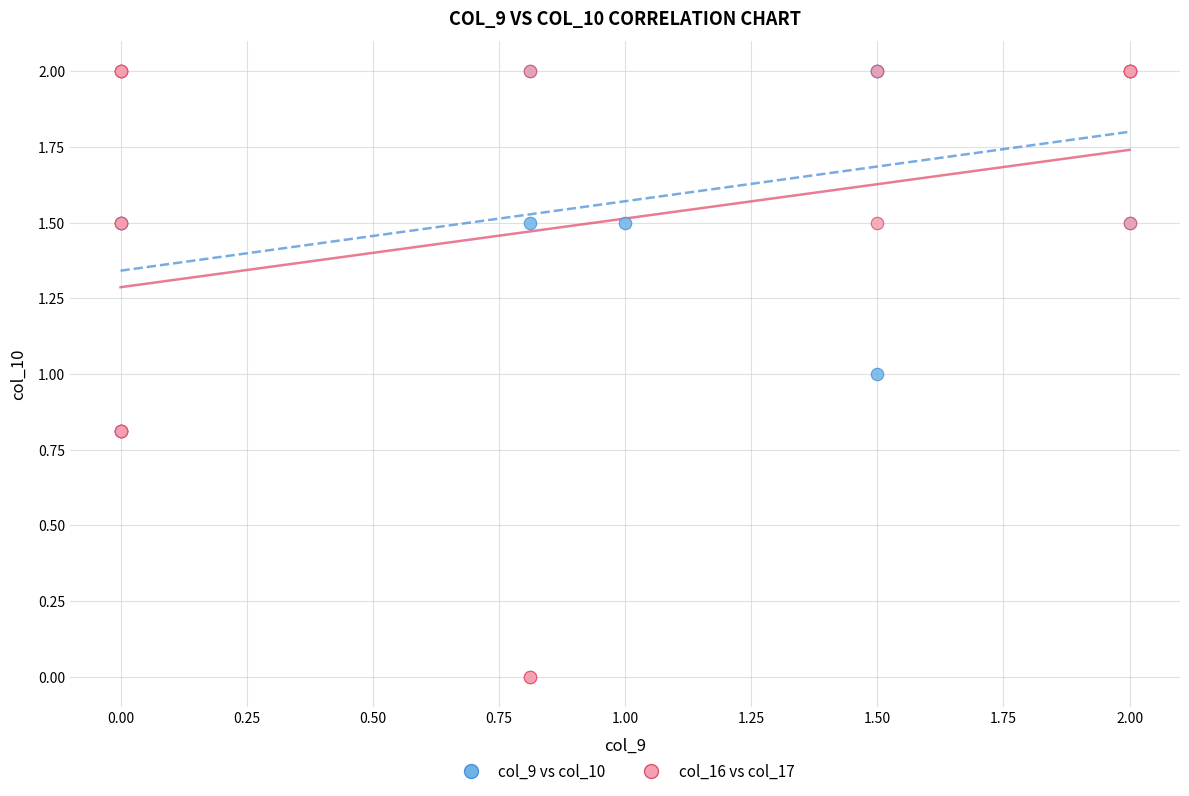

Which series contains the lowest Y value?

col_16 vs col_17